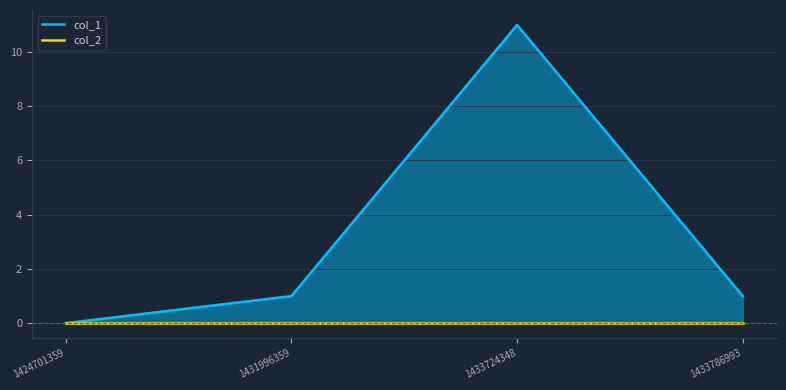

Which series has the largest total across all categories?

col_1